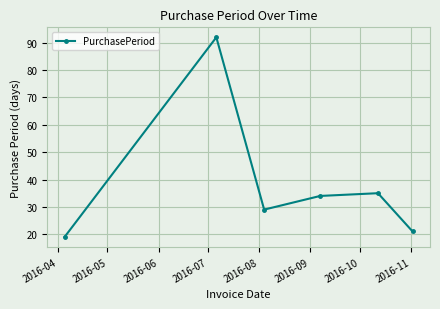

What is the smallest value displayed?

19